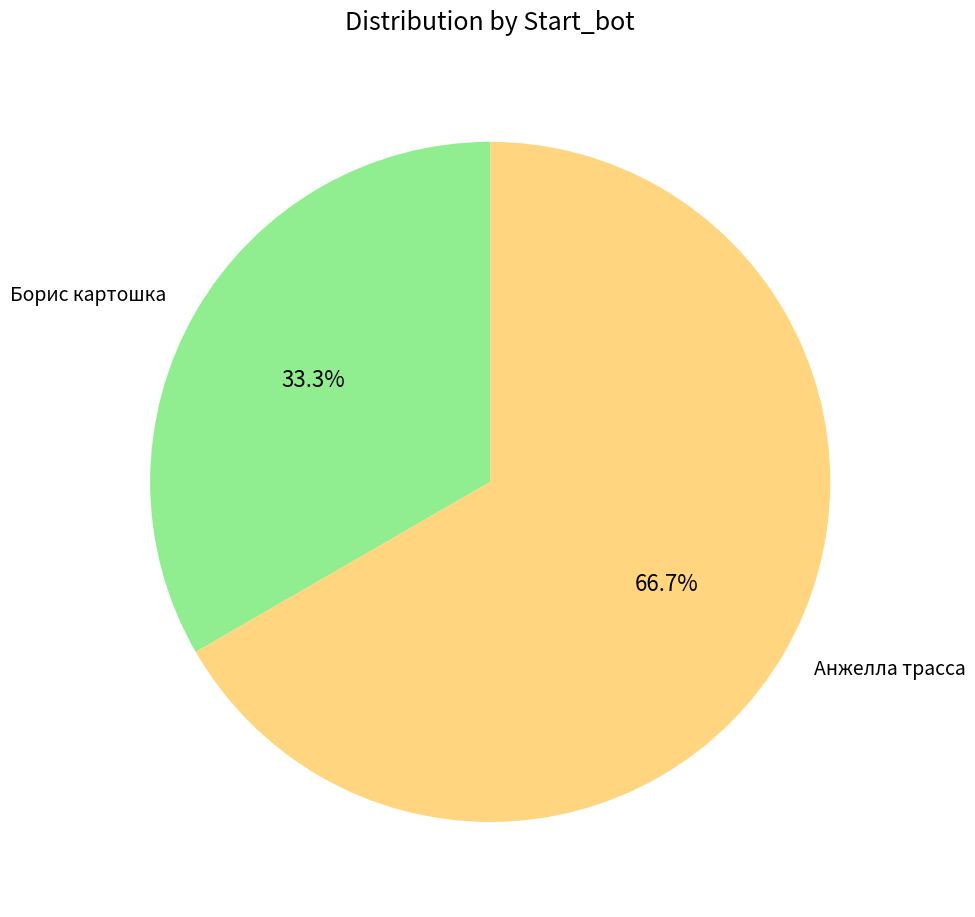

Which has a higher value, Анжелла трасса or Борис картошка?

Анжелла трасса